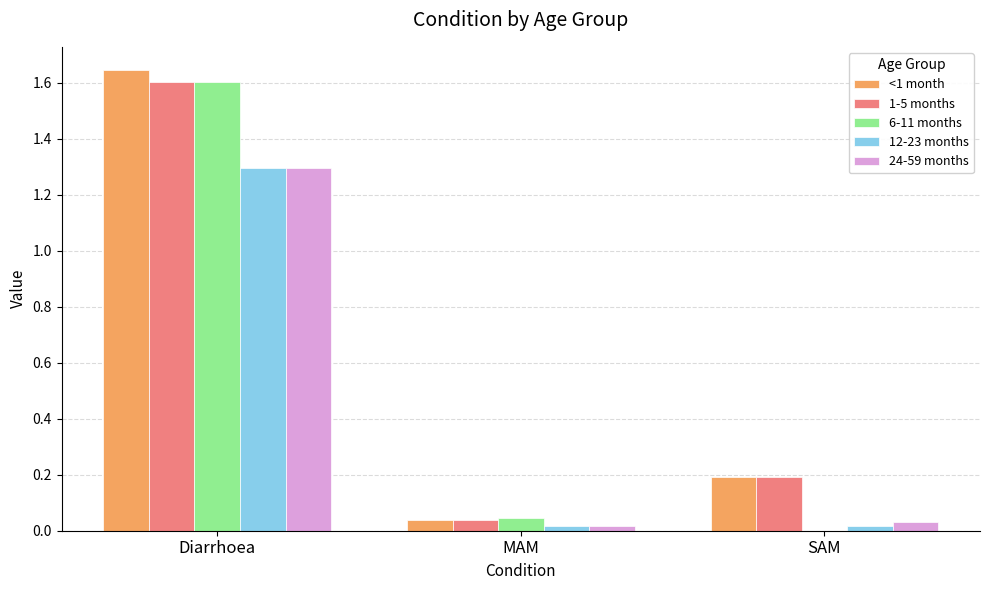

Are the bars horizontal?

No